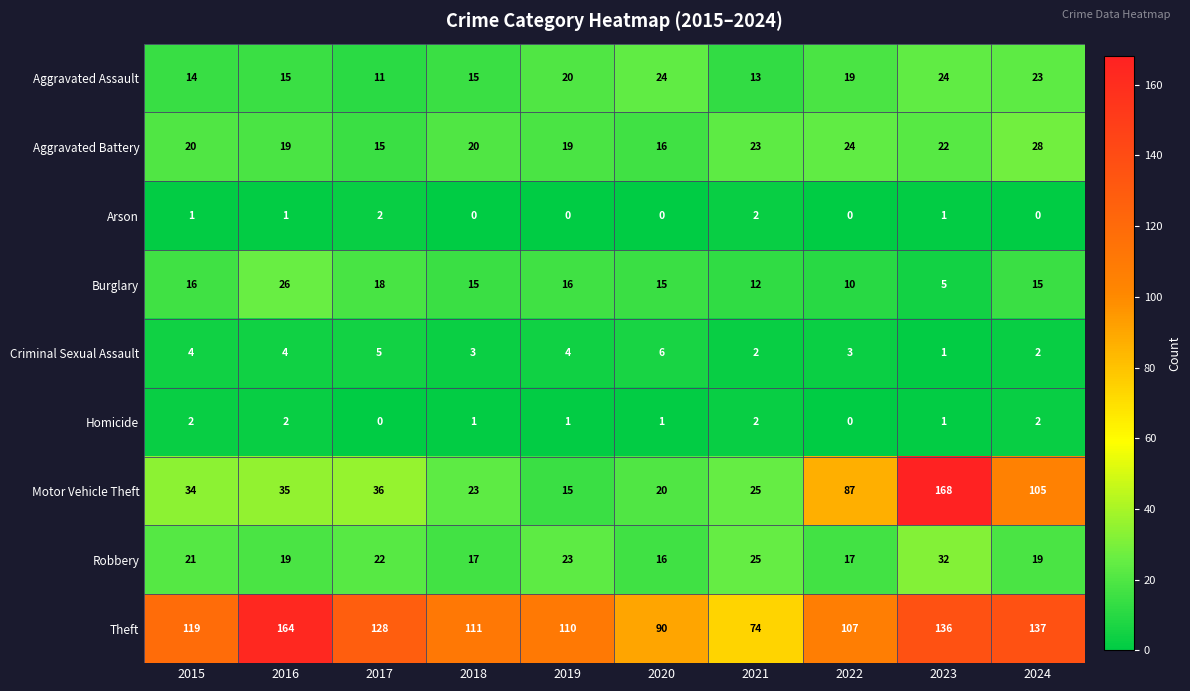

What is the difference between the Aggravated Battery values at 2019 and 2023?

3